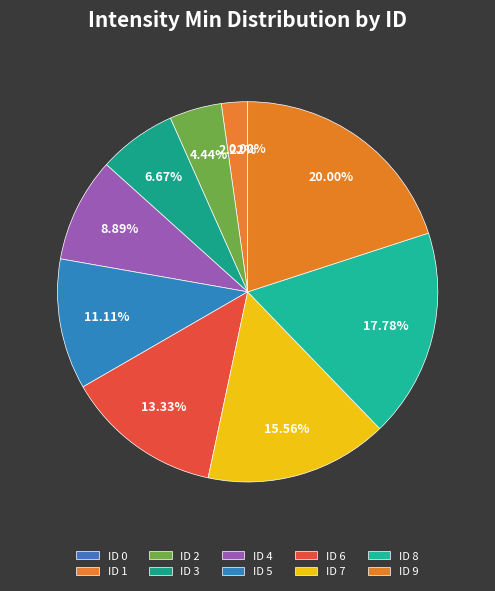

To the nearest percent, what is the combined percentage of ID 4 and ID 1?

11%